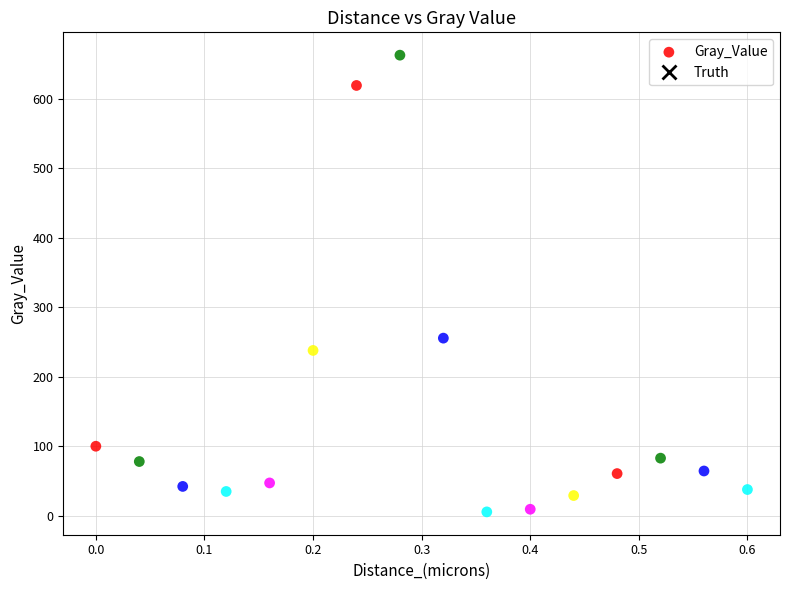

What Y value in the scatter plot is closest to 334?

255.6